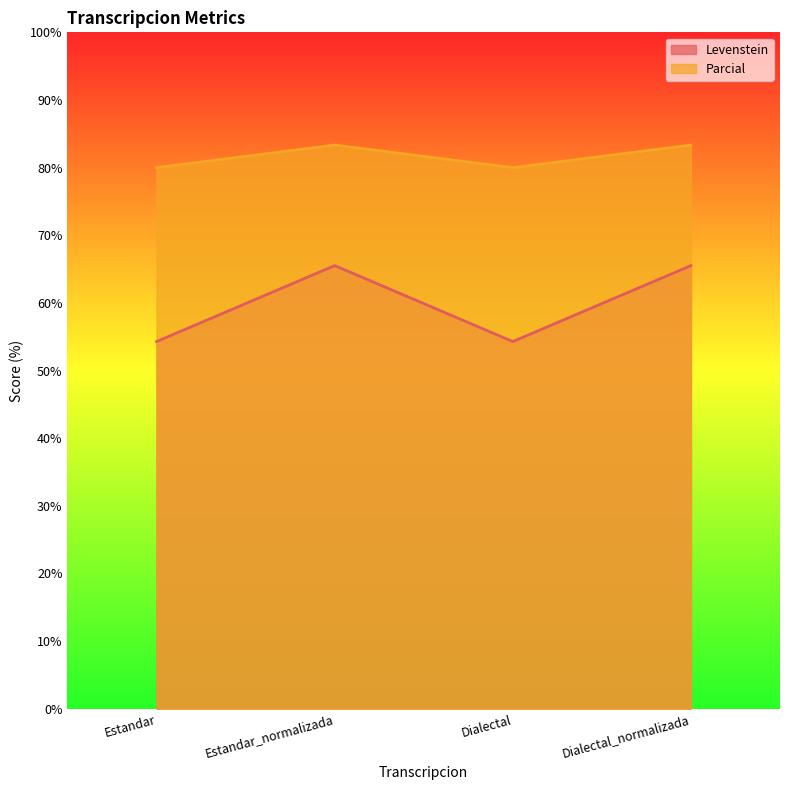

At Estandar_normalizada, list the series in order from smallest to largest.

Levenstein, Parcial